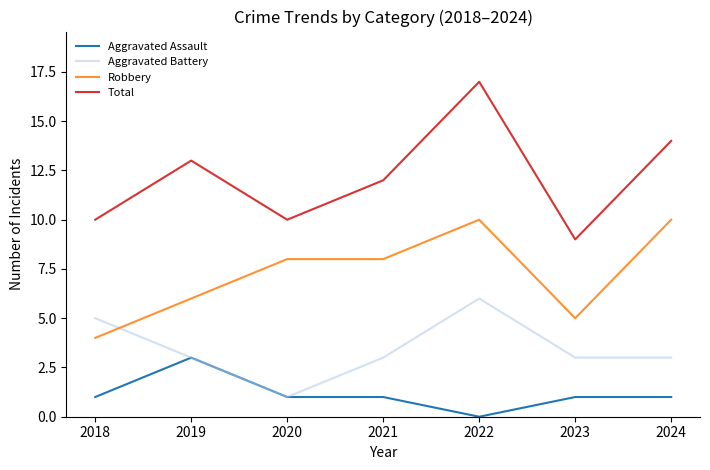

Reading left to right, what are all the values shown in this chart?

Aggravated Assault: 1	3	1	1	0	1	1
Aggravated Battery: 5	3	1	3	6	3	3
Robbery: 4	6	8	8	10	5	10
Total: 10	13	10	12	17	9	14